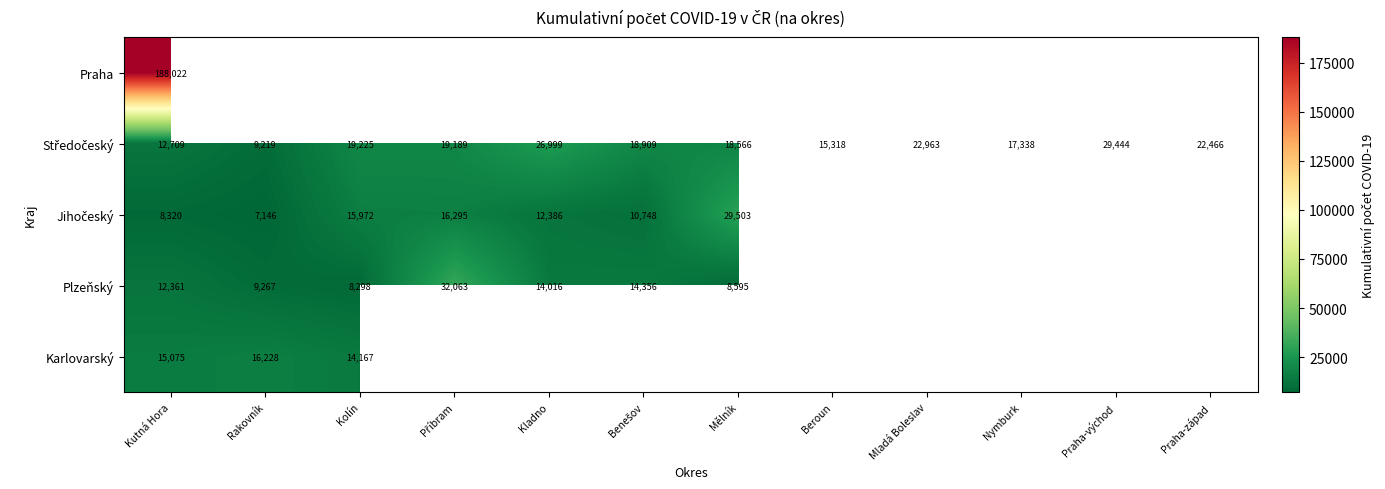

The Plzeňský series shows 4648 at Kutná Hora. True or false?

False